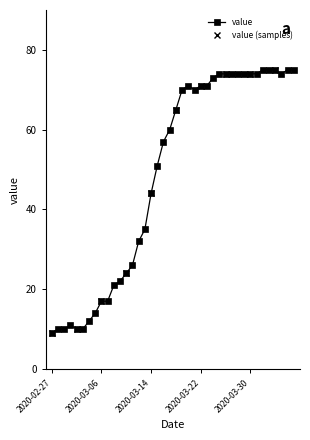

Where is the first local maximum?

2020-03-01